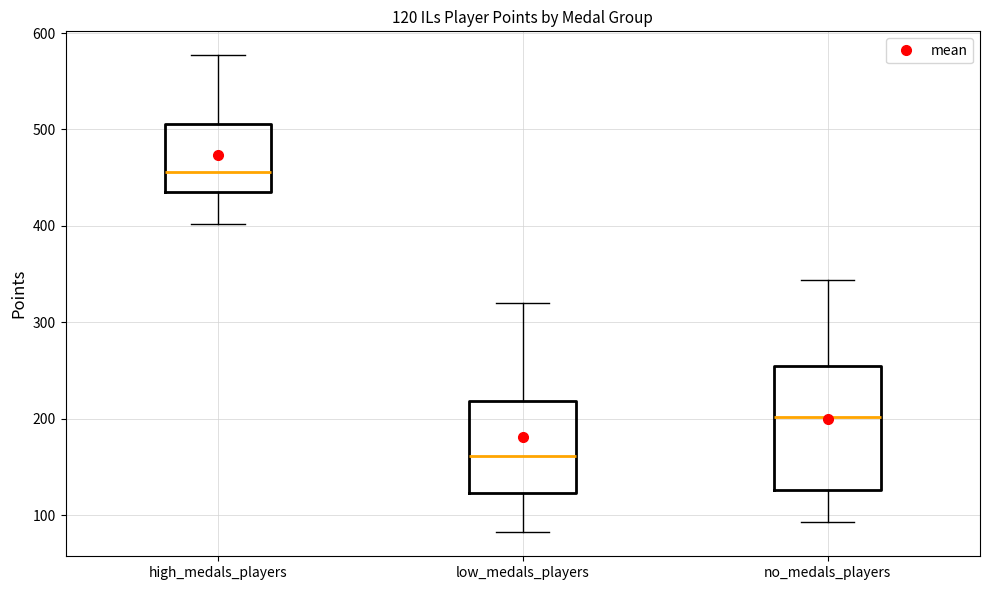

Which box's median line is the lowest?

low_medals_players